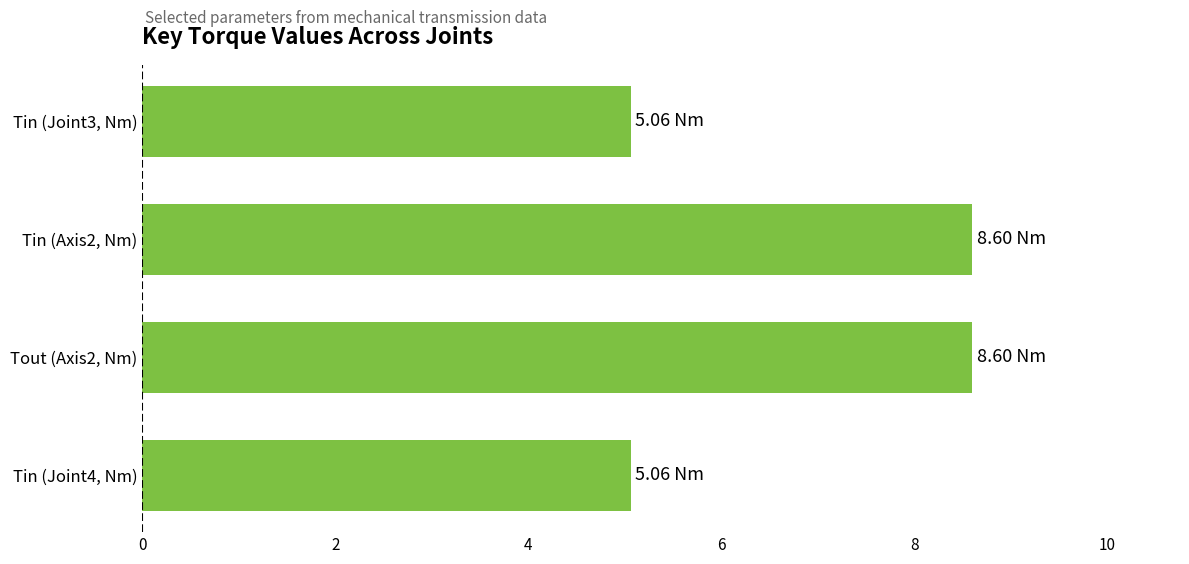

Which has a higher value, Tin (Axis2, Nm) or Tin (Joint3, Nm)?

Tin (Axis2, Nm)